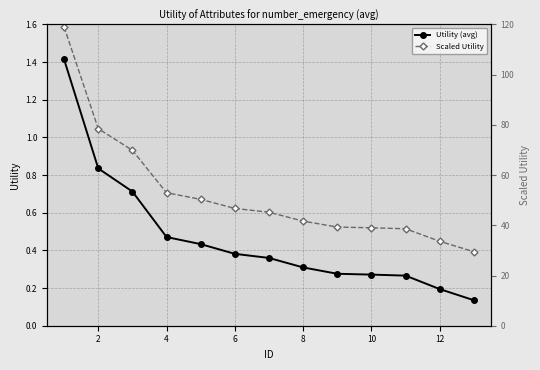

How many distinct data groups are displayed?

2